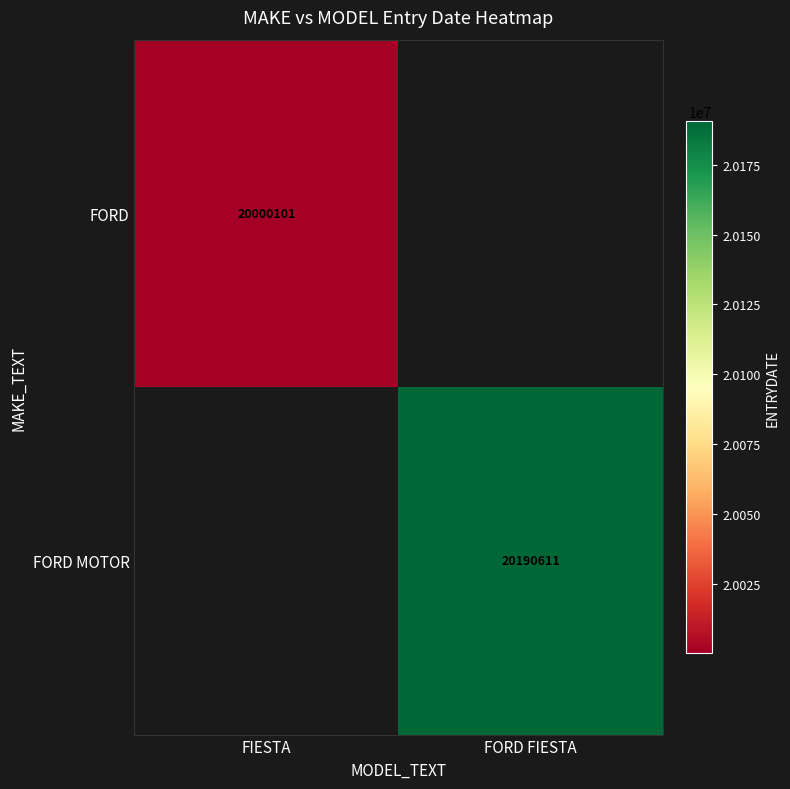

True or false: FORD has a value of 20000101 at FIESTA.

True